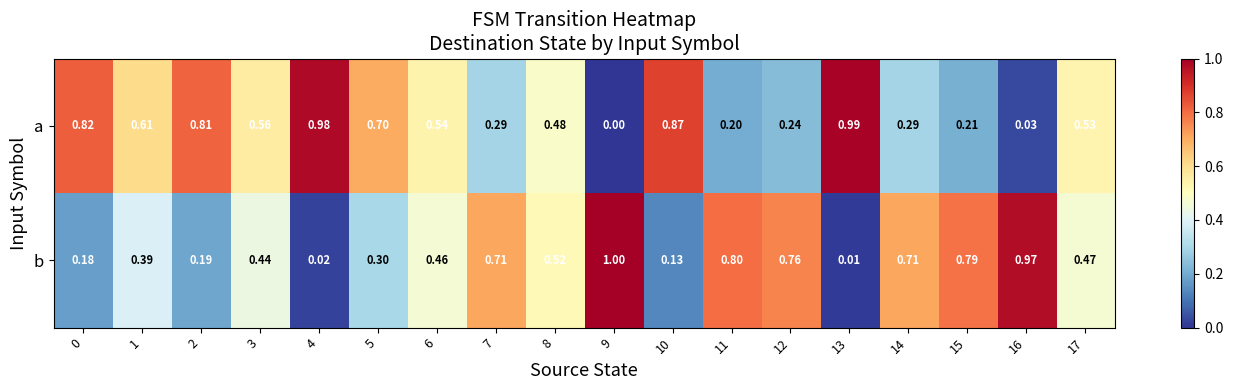

List the series in order of their peak value, lowest first.

a, b